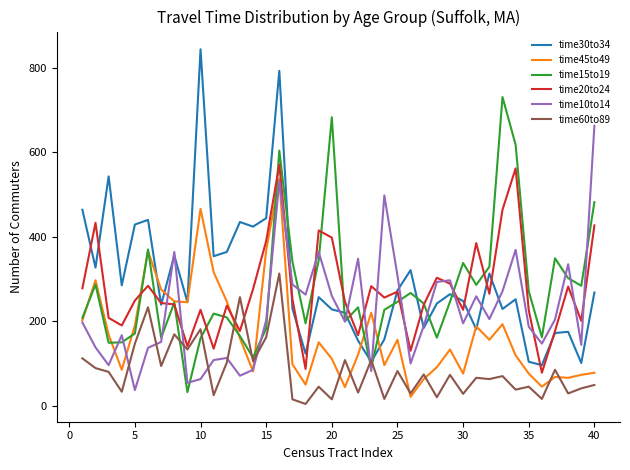

The value of time30to34 at 5 is 87. True or false?

False